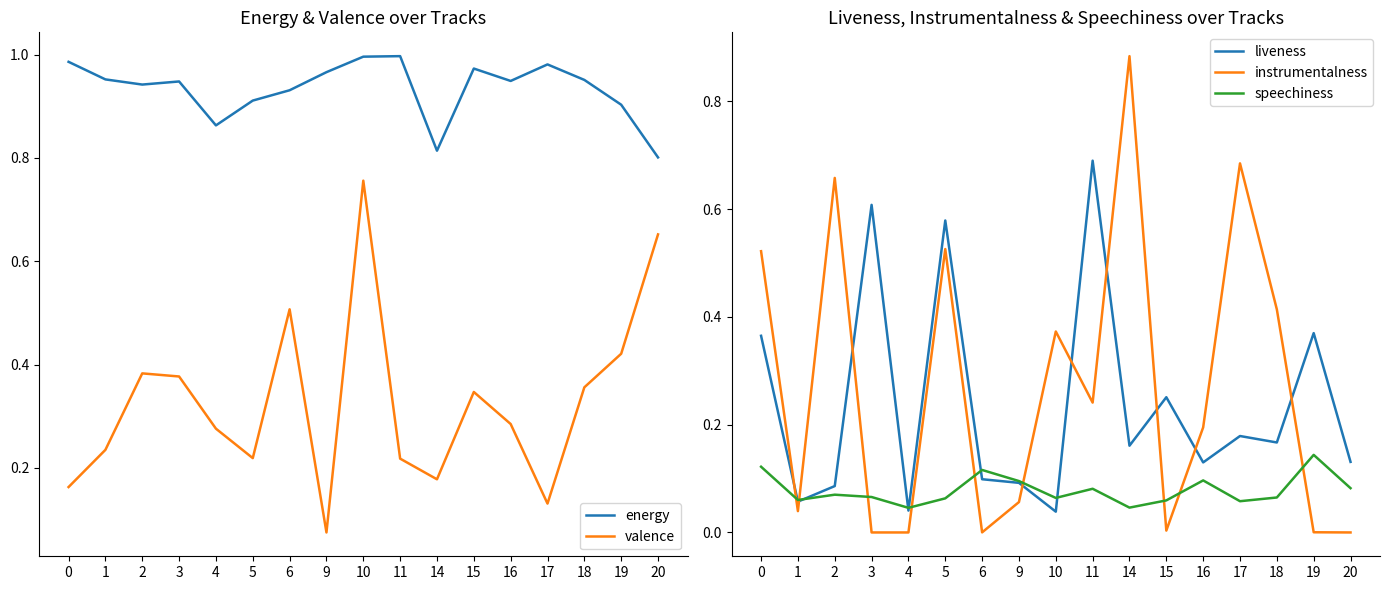

Count the number of categories in the chart.

17